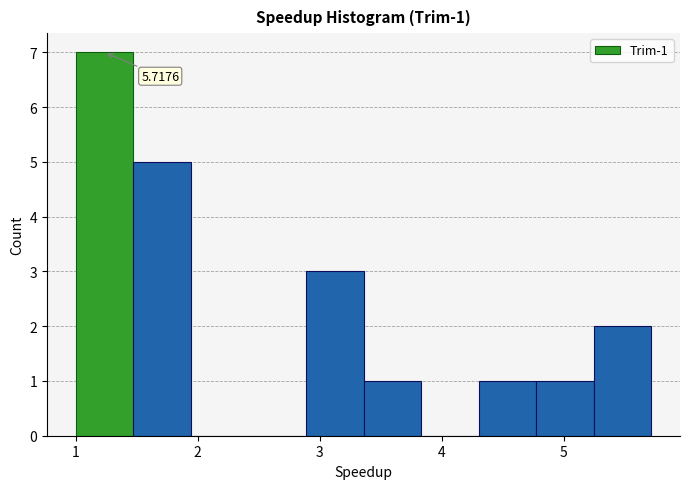

Which range on the x-axis has the tallest bar?

1.0 to 1.5